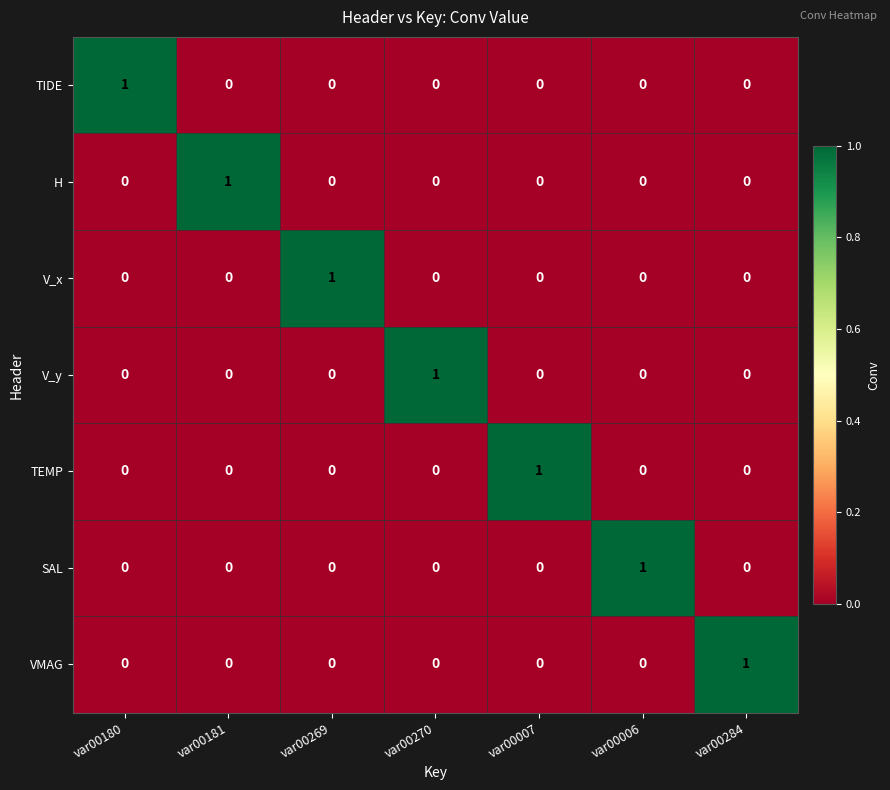

What is the total value across all series at var00270?

1